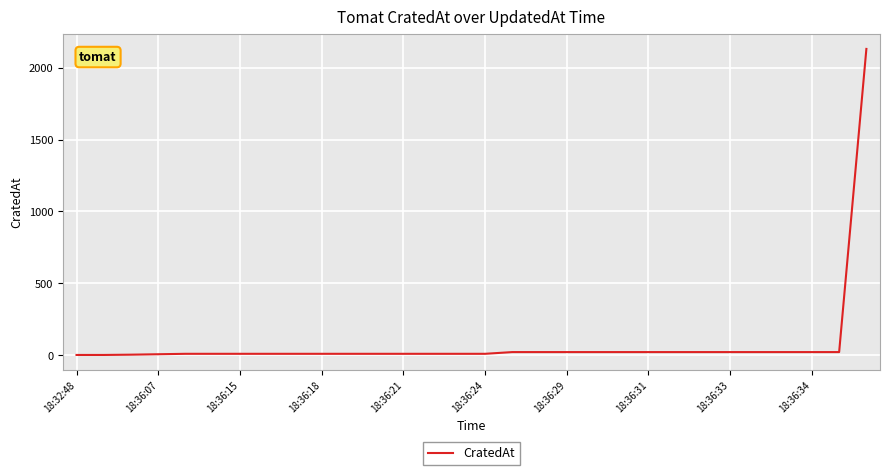

Where does the data first go above 9?

16